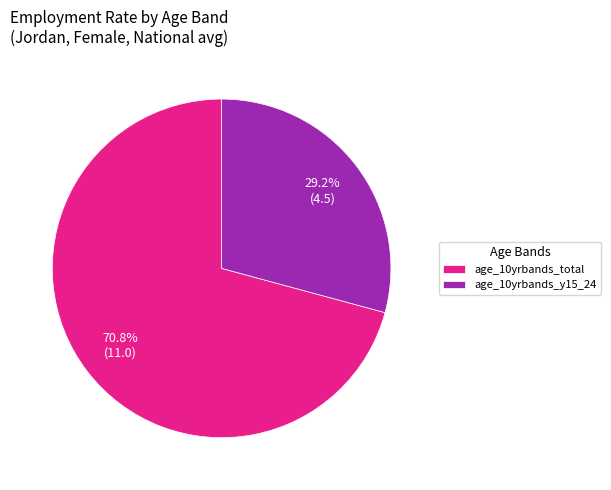

Between age_10yrbands_total and age_10yrbands_y15_24, which is larger?

age_10yrbands_total